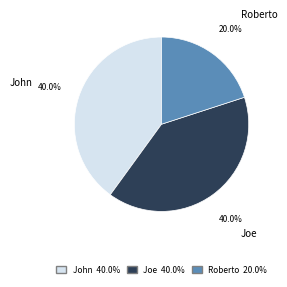

What is the ratio of the value at Roberto to the value at Joe?

0.5